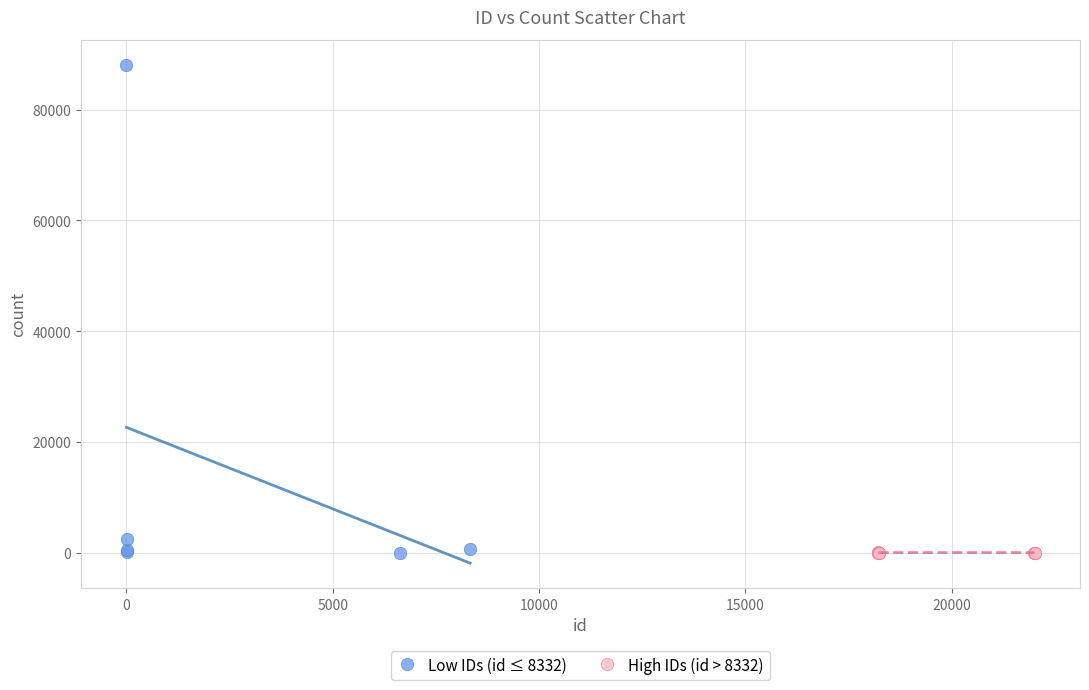

Which series contains the highest Y value?

Low IDs (id ≤ 8332)